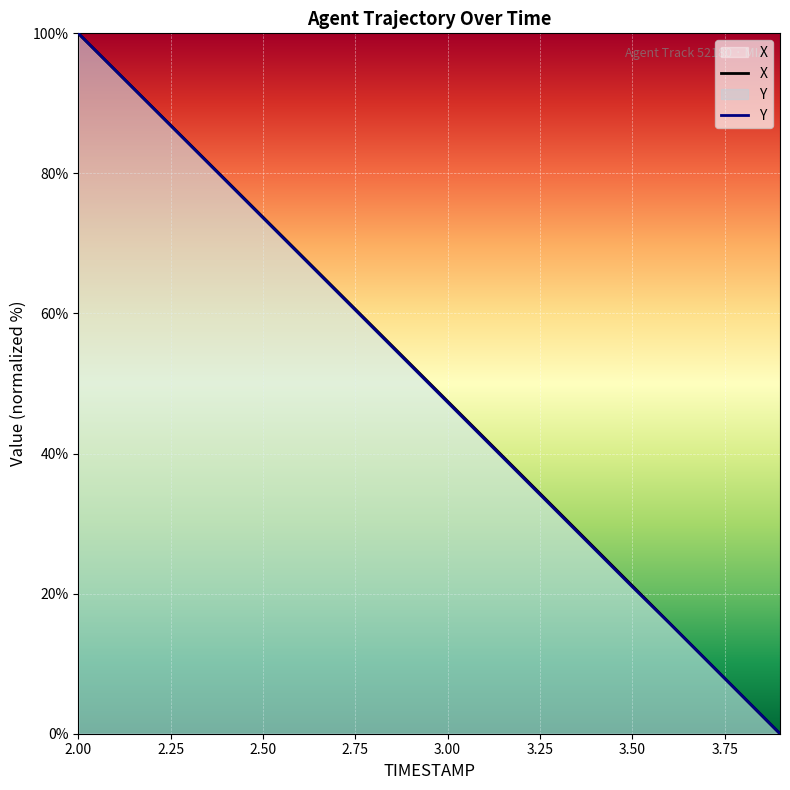

The value of X at 3.3 is 31.7. True or false?

True